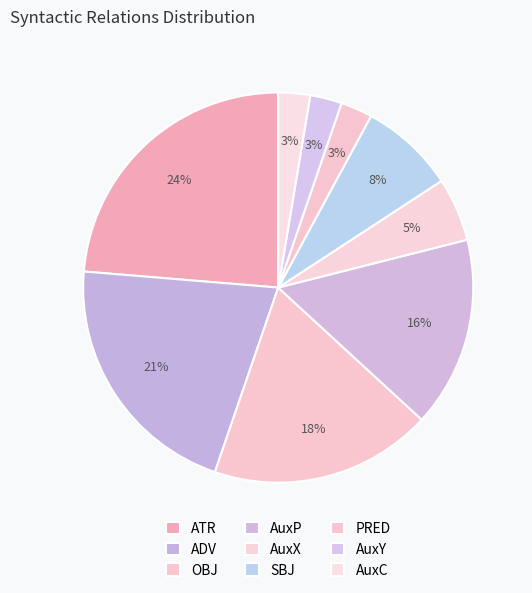

Count the number of slices in the pie.

9